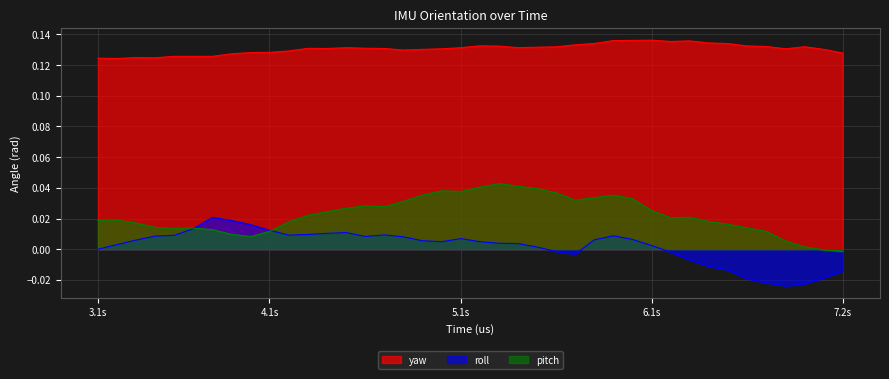

True or false: yaw and roll intersect in this chart.

False